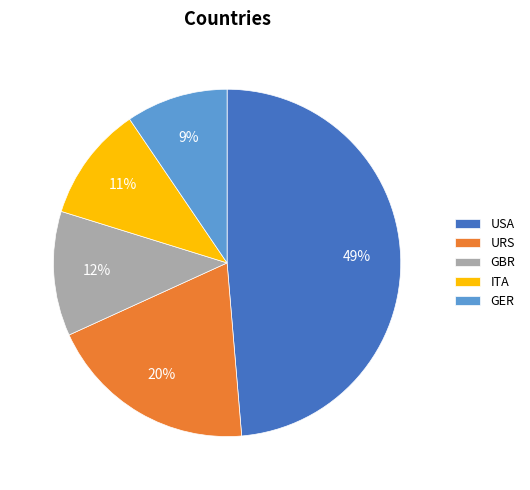

Combined, do GER and GBR account for over 50%?

No